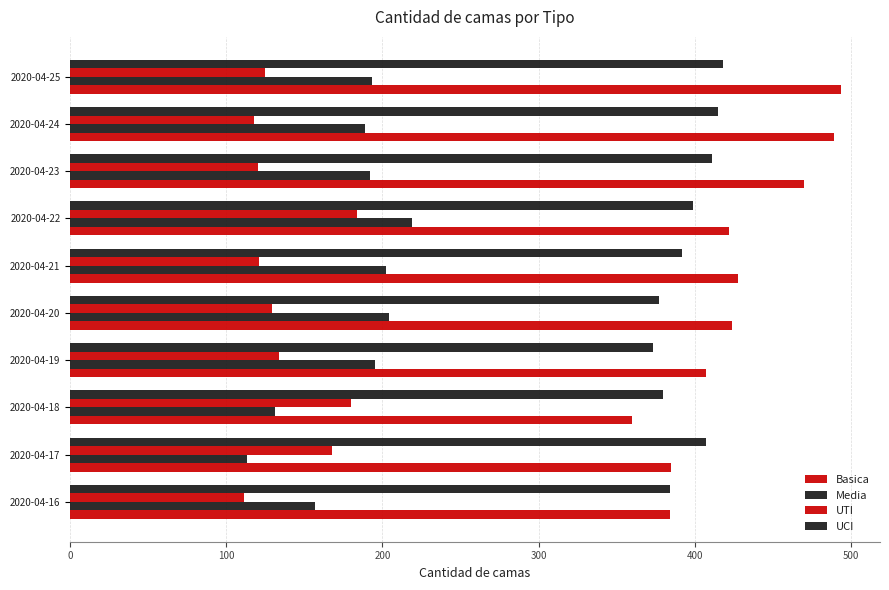

How many data points in Basica are less than 424?

5